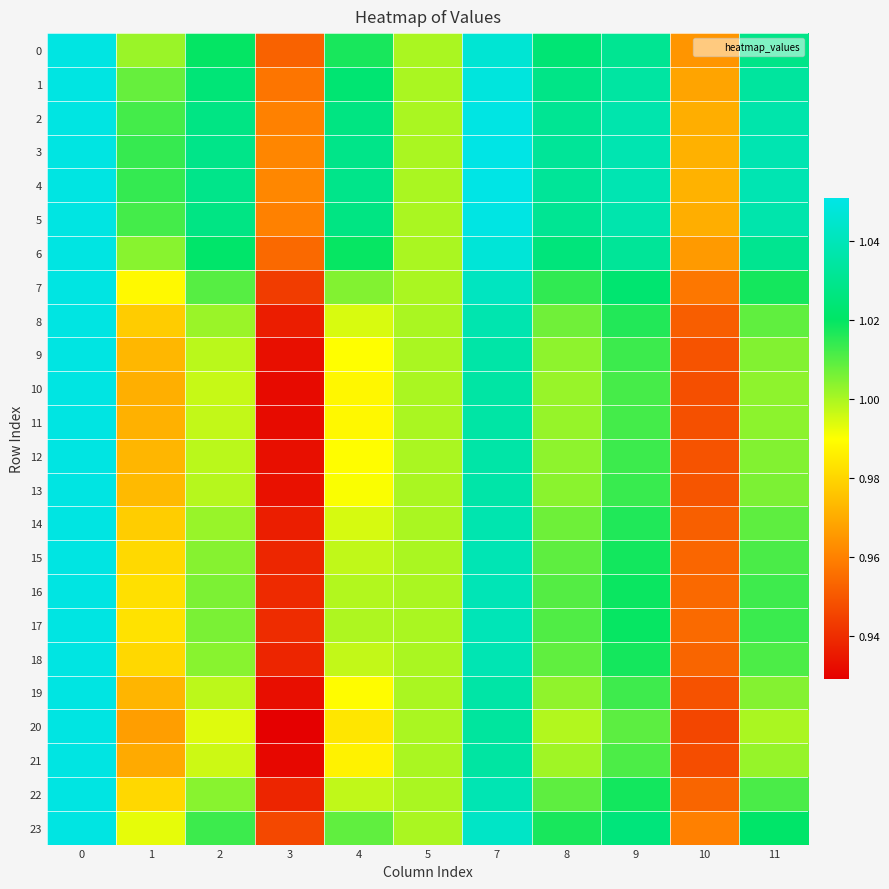

What is the total value across all series at 11?

24.4